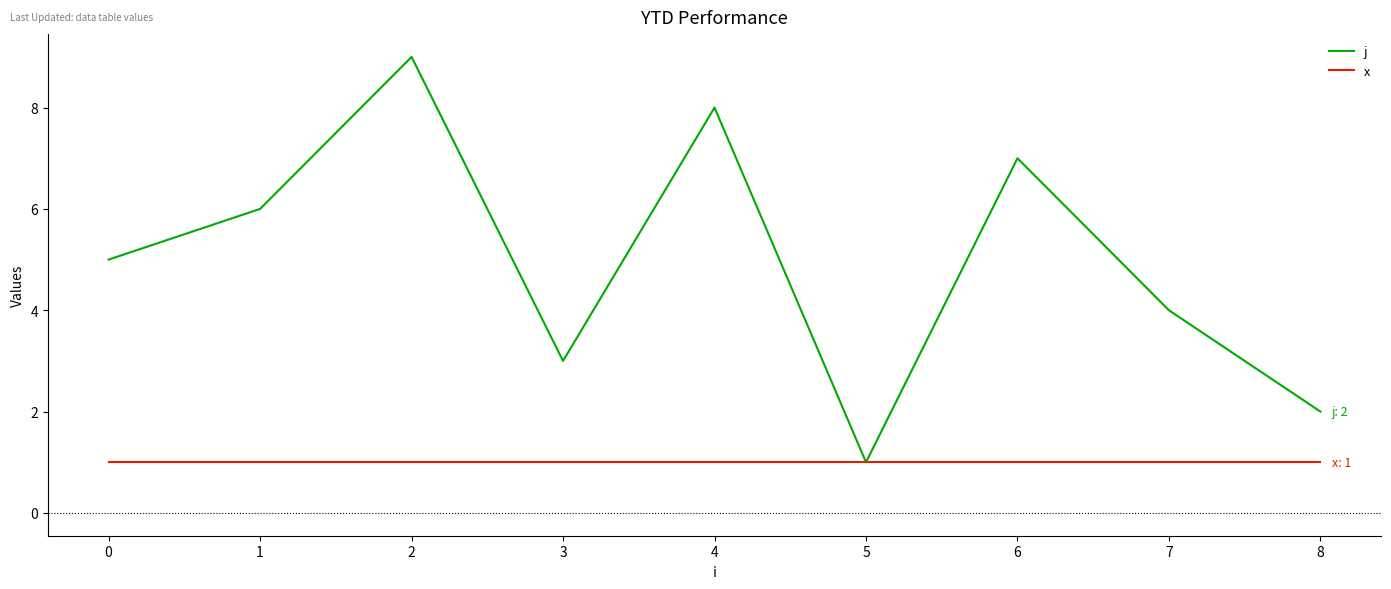

Which series has the largest total across all categories?

j